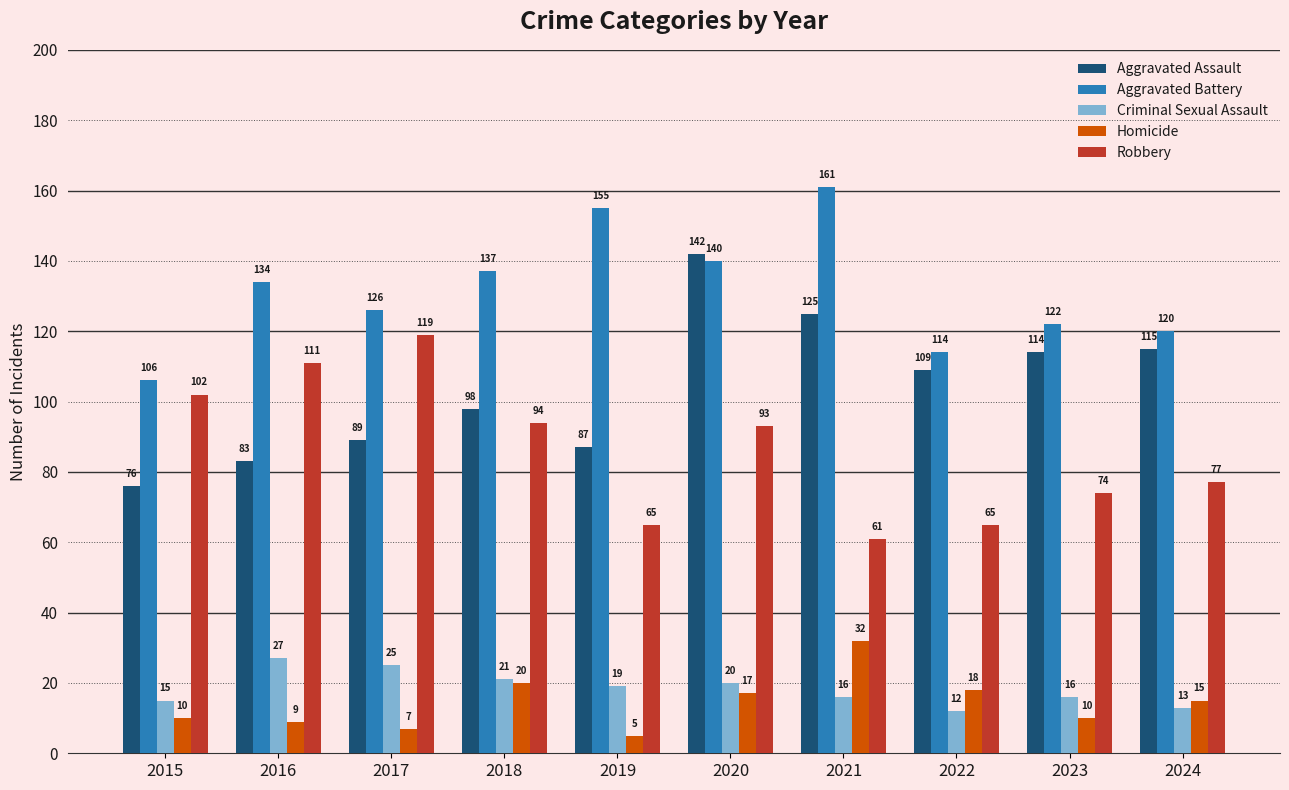

Reading left to right, extract all data points from this chart.

Aggravated Assault: 2015=76	2016=83	2017=89	2018=98	2019=87	2020=142	2021=125	2022=109	2023=114	2024=115
Aggravated Battery: 2015=106	2016=134	2017=126	2018=137	2019=155	2020=140	2021=161	2022=114	2023=122	2024=120
Criminal Sexual Assault: 2015=15	2016=27	2017=25	2018=21	2019=19	2020=20	2021=16	2022=12	2023=16	2024=13
Homicide: 2015=10	2016=9	2017=7	2018=20	2019=5	2020=17	2021=32	2022=18	2023=10	2024=15
Robbery: 2015=102	2016=111	2017=119	2018=94	2019=65	2020=93	2021=61	2022=65	2023=74	2024=77